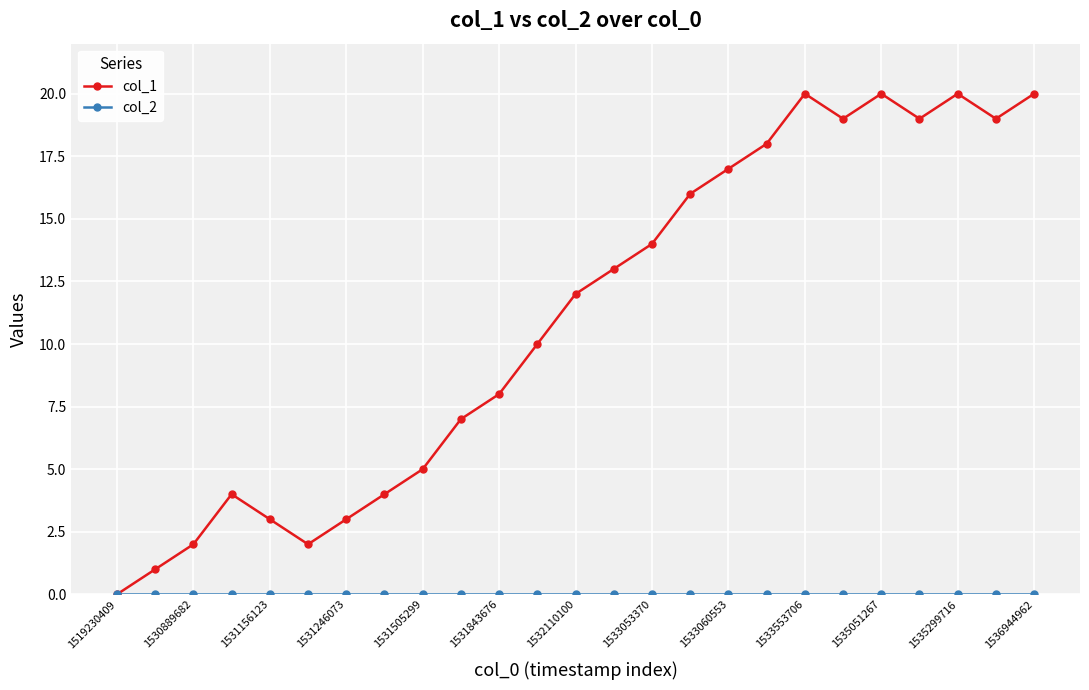

Which series has the largest range (max minus min)?

col_1